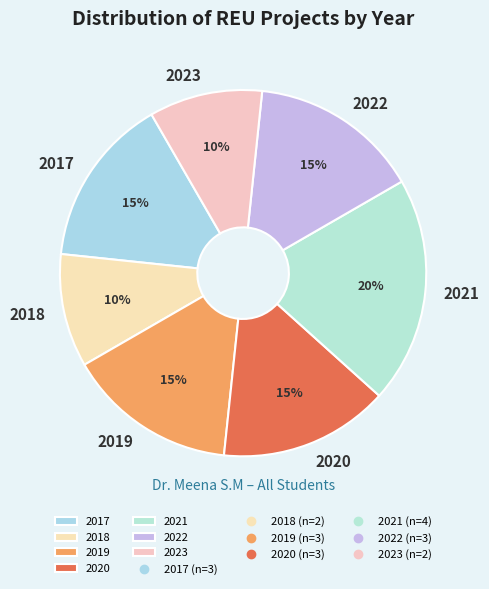

What is the largest slice in the pie chart?

2021